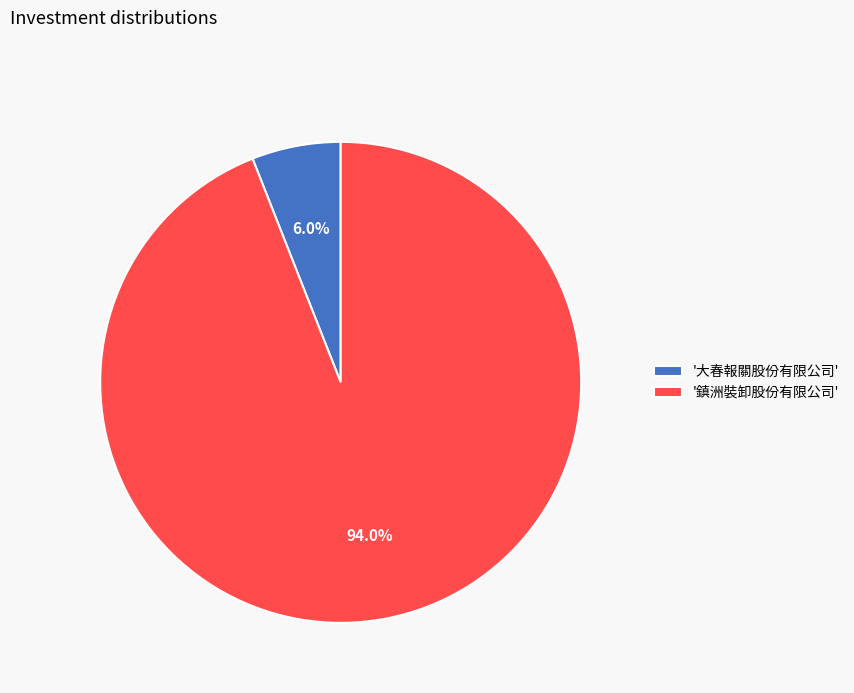

How much of the chart is everything except '大春報關股份有限公司'?

94.0%